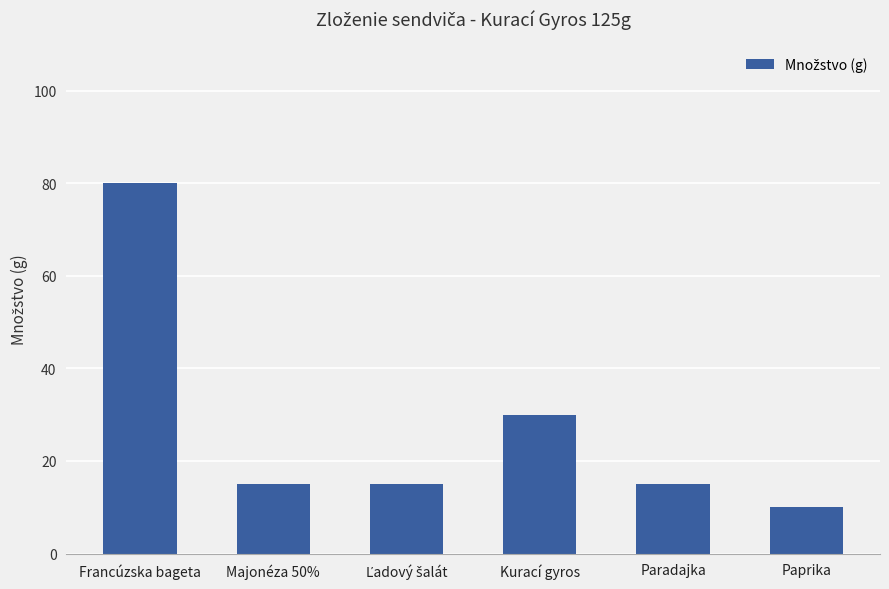

What is the sum of all values?

165